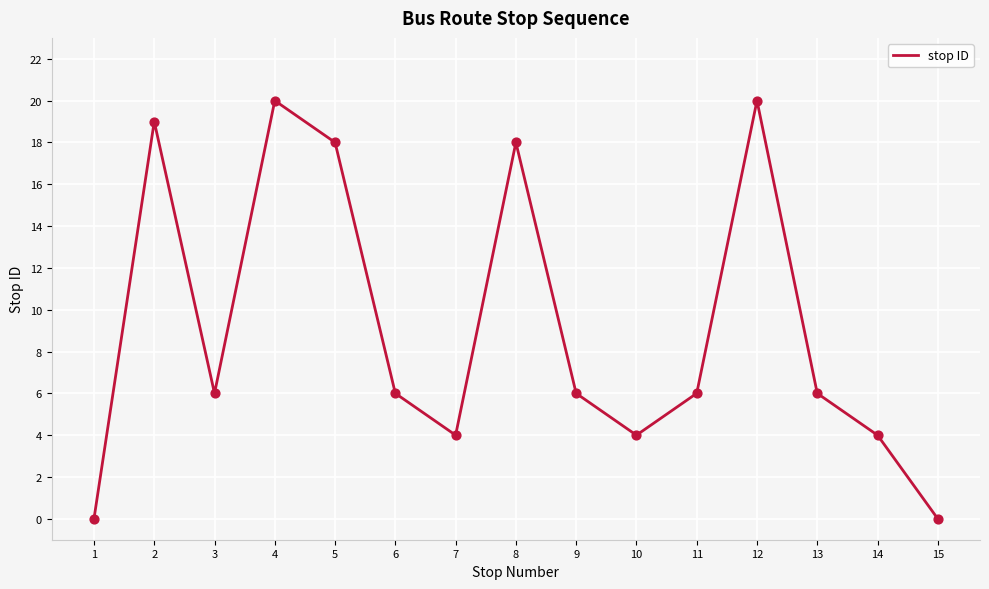

Which has a higher value, 13 or 12?

12